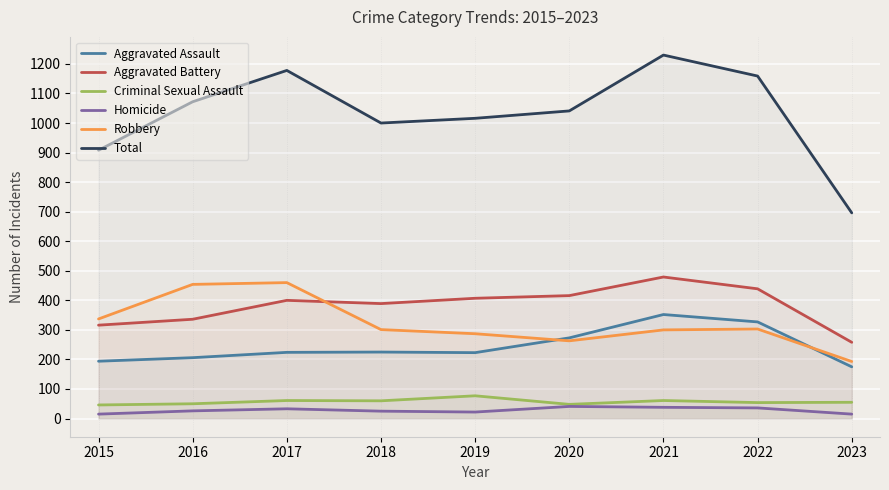

Rank the series at 2022 from lowest to highest value.

Homicide, Criminal Sexual Assault, Robbery, Aggravated Assault, Aggravated Battery, Total